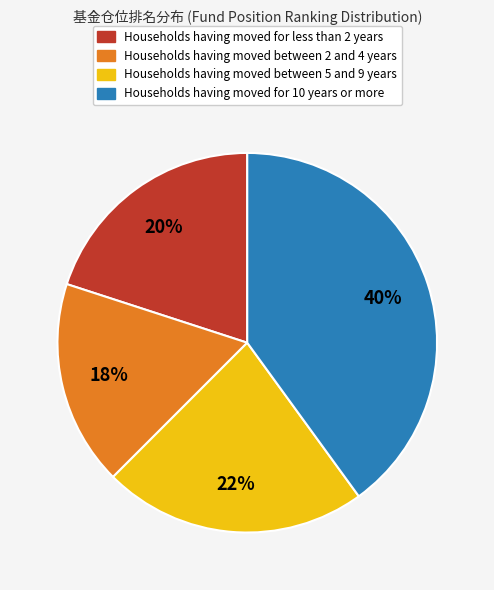

Is there a majority slice in this chart?

No